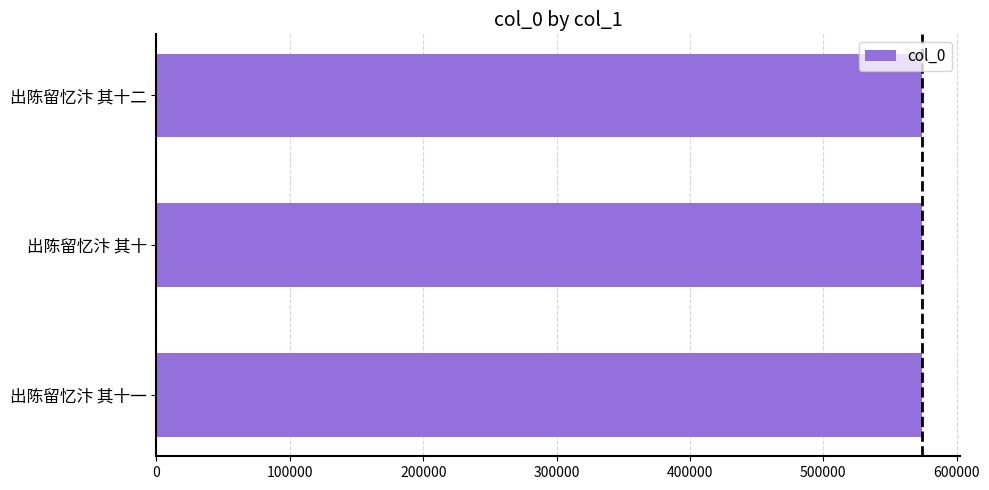

What is the approximate value at 出陈留忆汴 其十?

573738